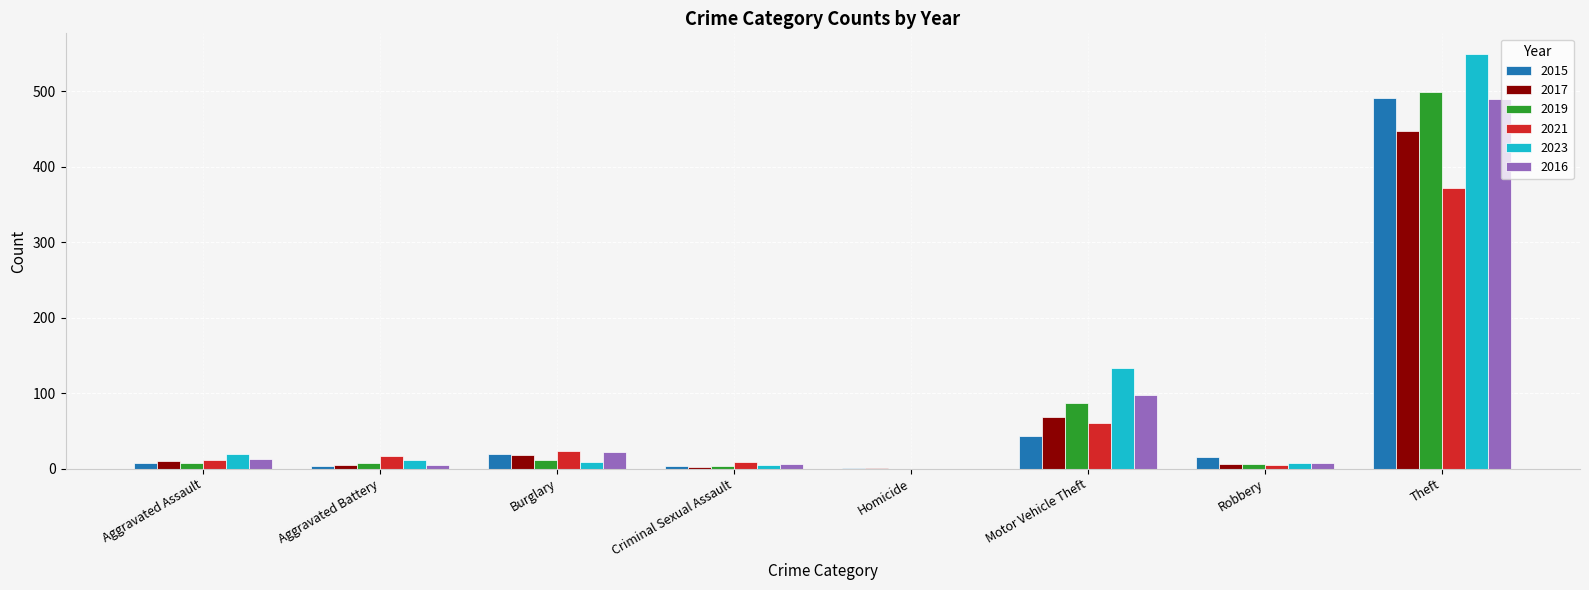

What are all the series names shown in the legend?

2015, 2017, 2019, 2021, 2023, 2016